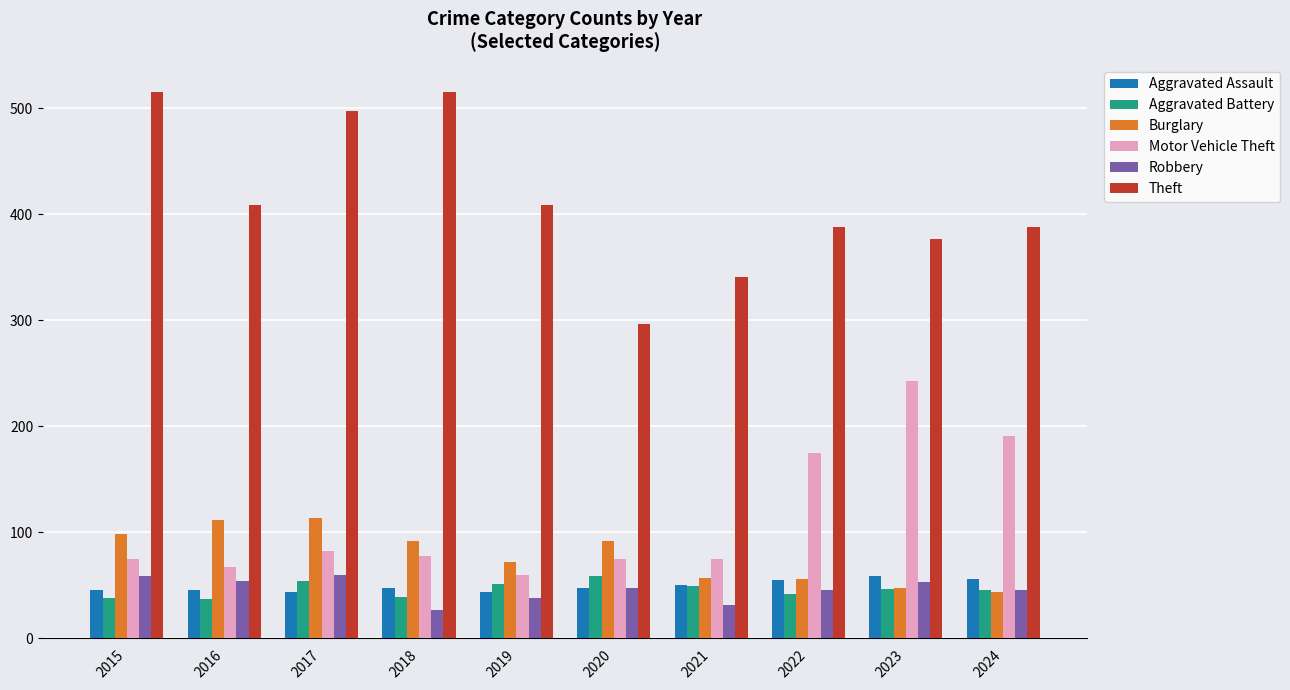

Where does the Burglary series first go above 92?

2015